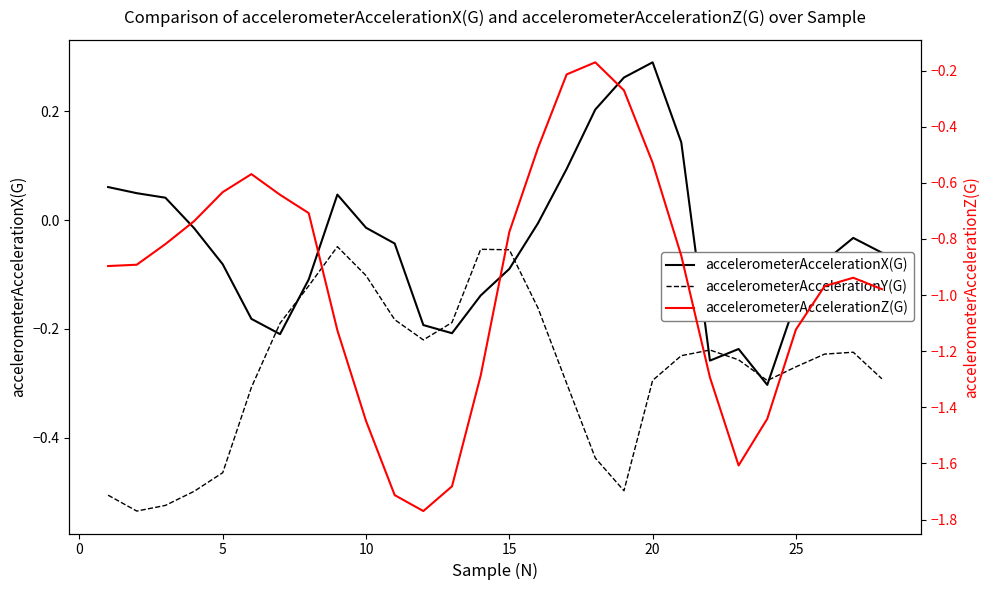

What is the difference between the second highest and second lowest values in the accelerometerAccelerationX(G) series?

0.5